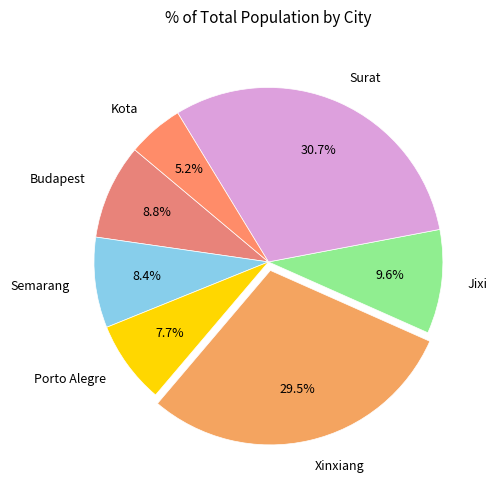

Combined, what portion of the pie is Semarang and Kota?

13.6%